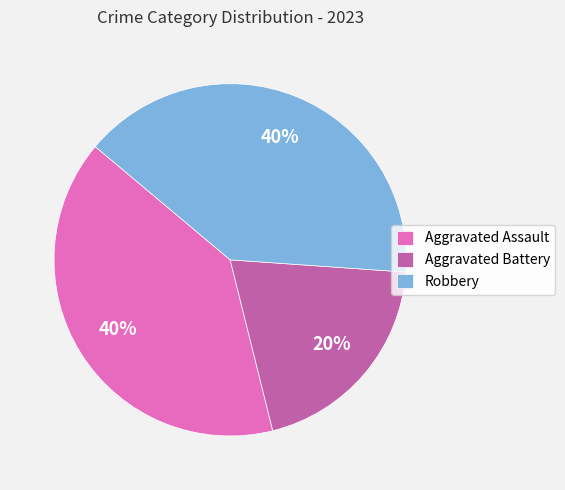

Which has a higher value, Aggravated Battery or Aggravated Assault?

Aggravated Assault